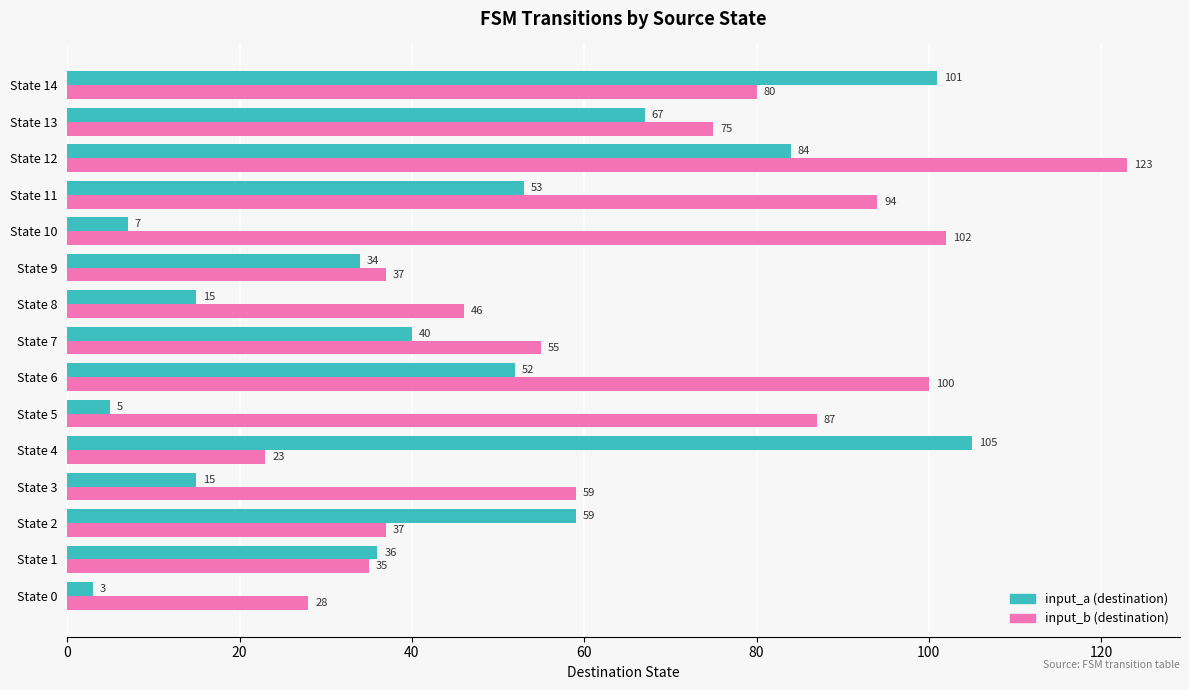

What is the average value of the input_b (destination) series?

65